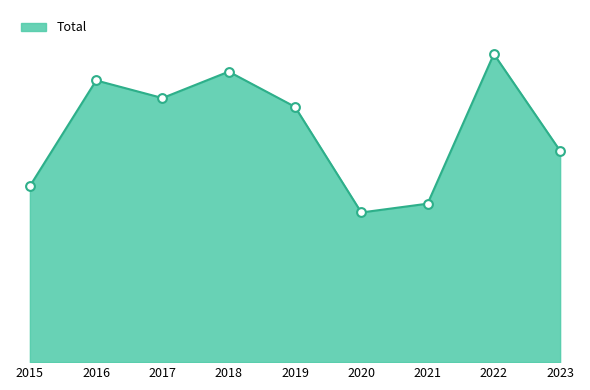

What is the change in value from 2018 to 2019?

-4